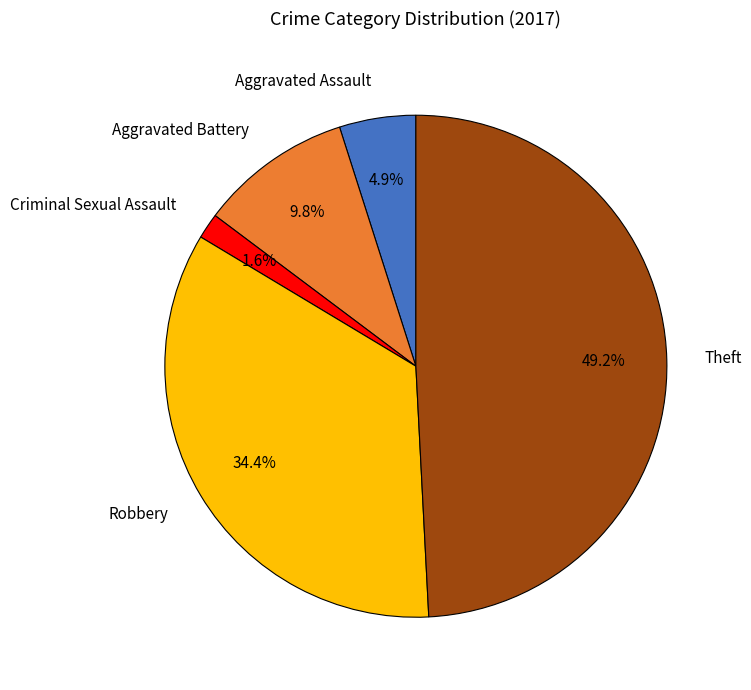

Is there a majority slice in this chart?

No